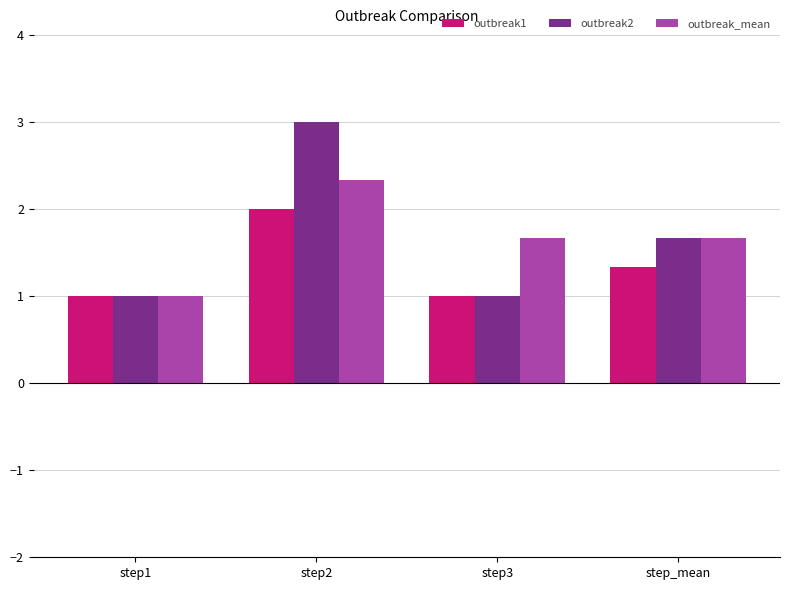

True or false: outbreak2 has a value of 1.8 at step2.

False